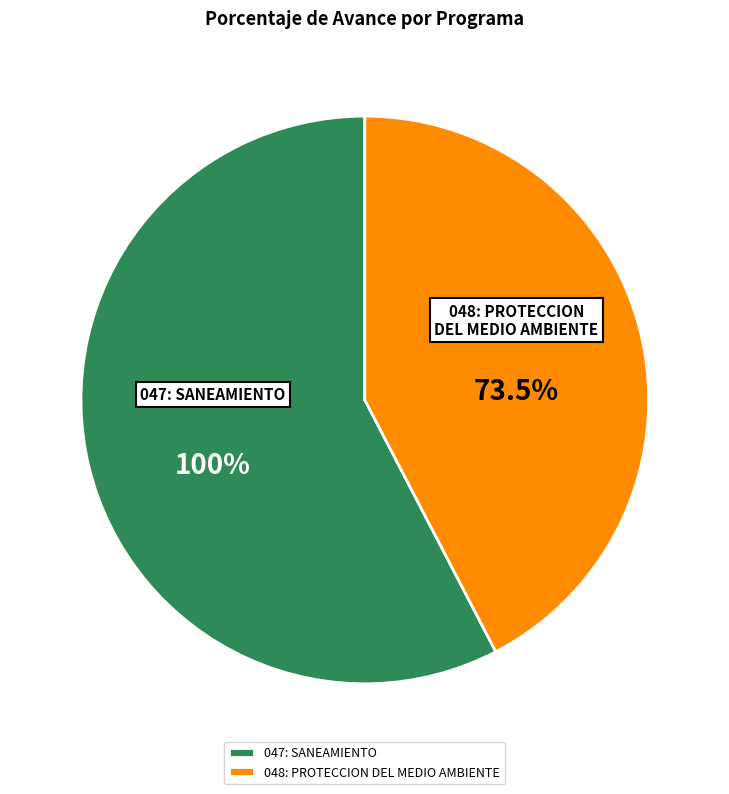

To the nearest percent, what is the difference between the largest and smallest slice percentages?

15%